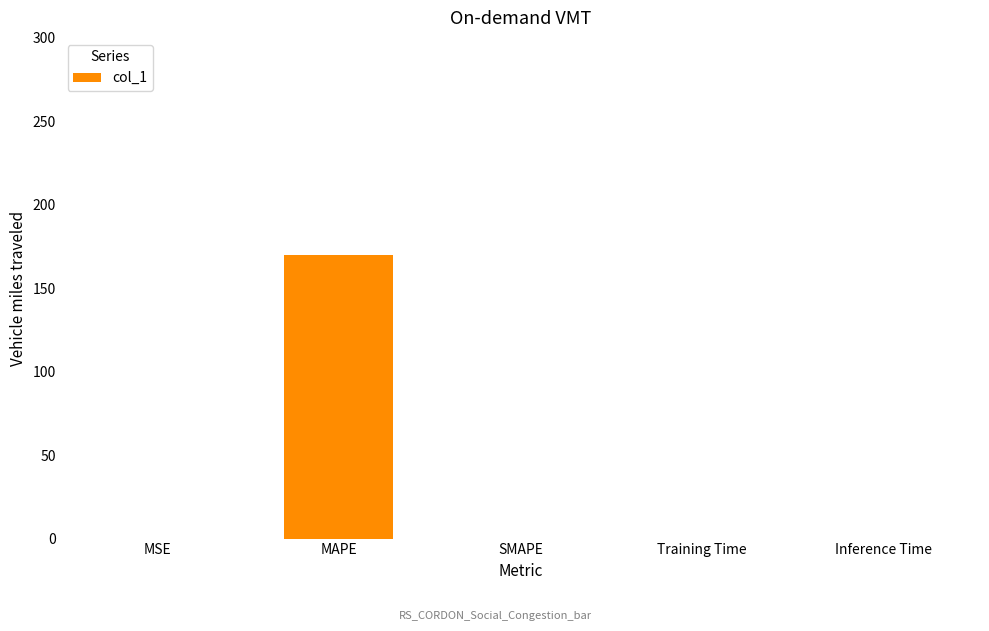

At which category does the chart reach its peak across all series?

MAPE